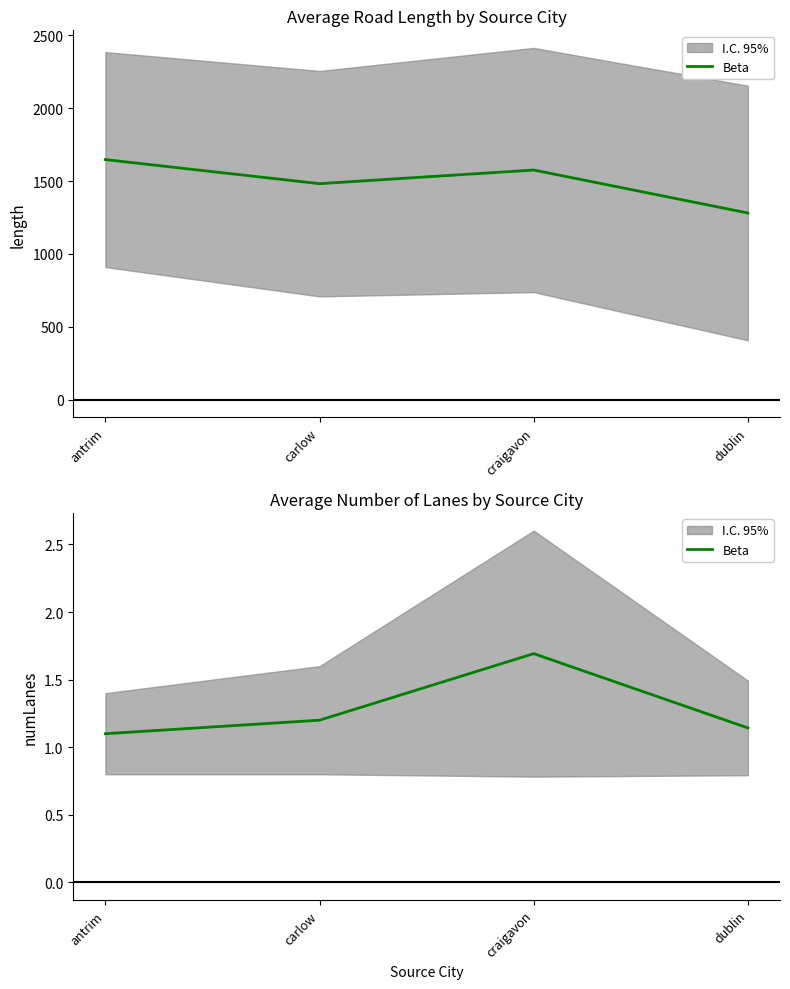

Does the chart display data point markers on the line(s)?

No